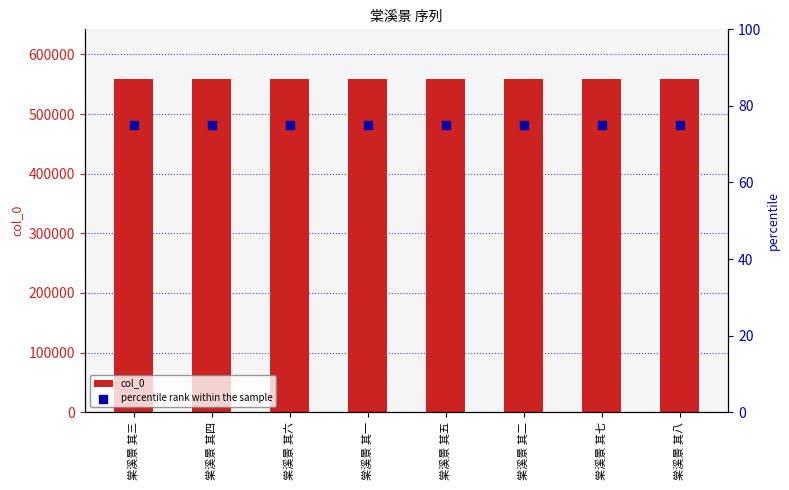

Which series has the largest total across all categories?

col_0